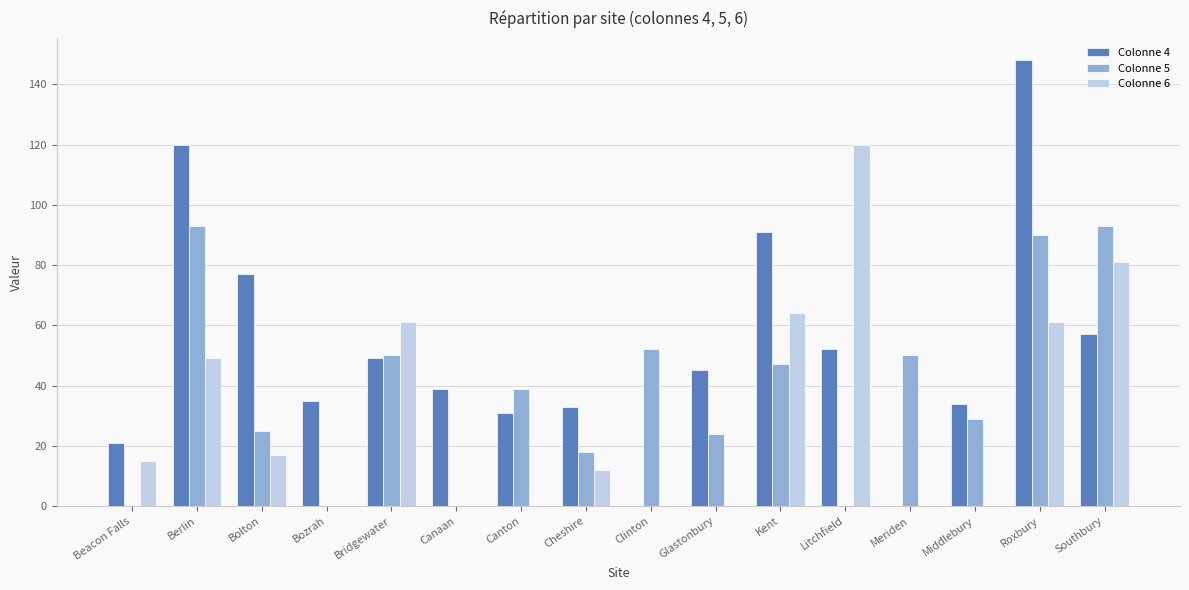

What is the maximum value for Colonne 4?

148